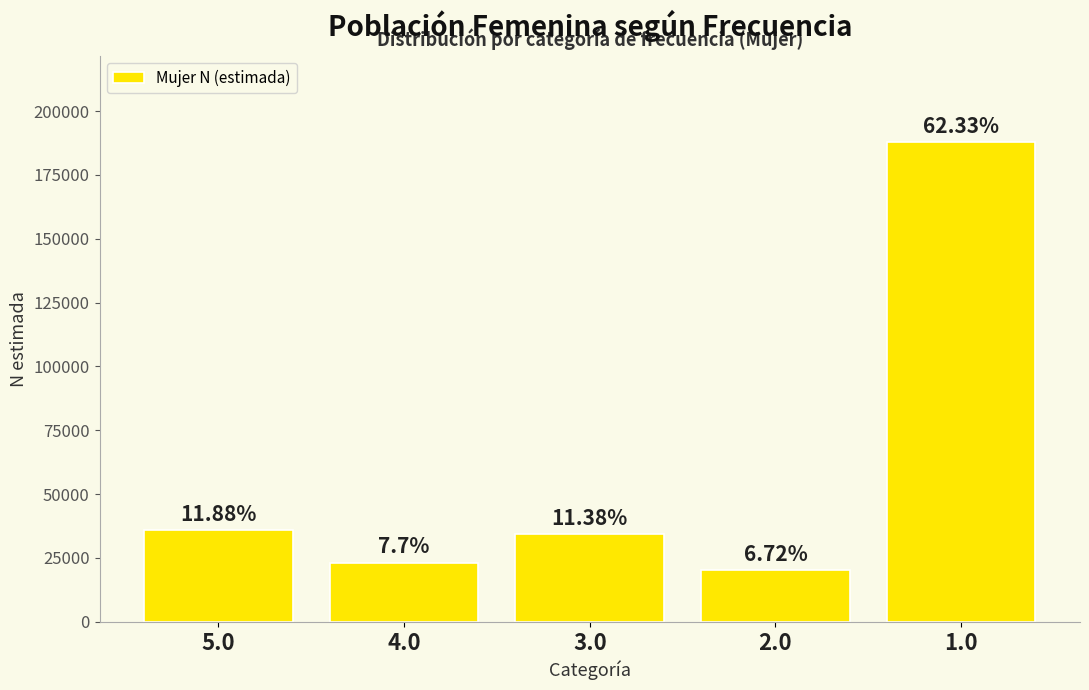

How many bars are there in total?

5